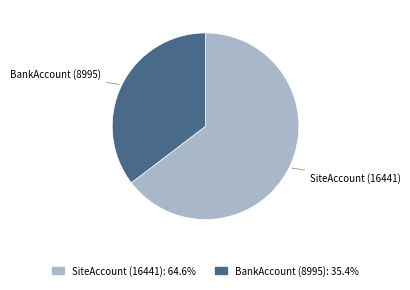

Rank the categories by value from highest to lowest.

SiteAccount (16441), BankAccount (8995)